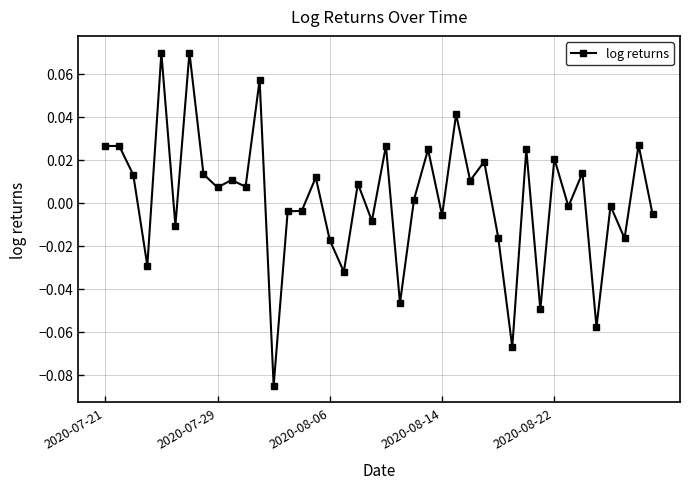

What is the smallest value displayed?

-0.1